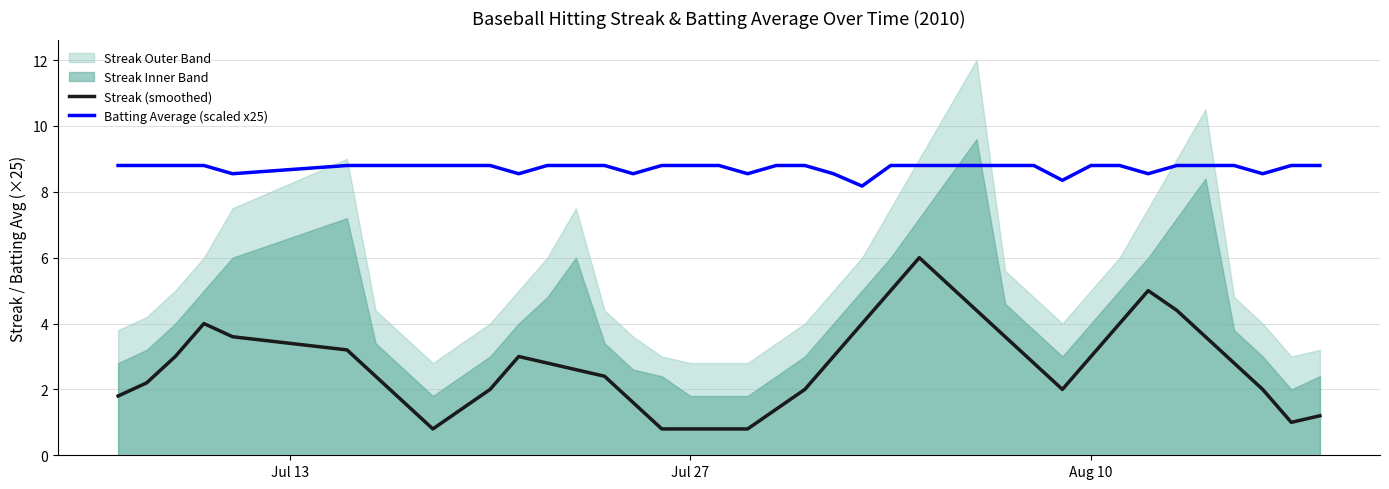

True or false: Batting Average (scaled x25) has more than 2 points higher than both neighbors.

False